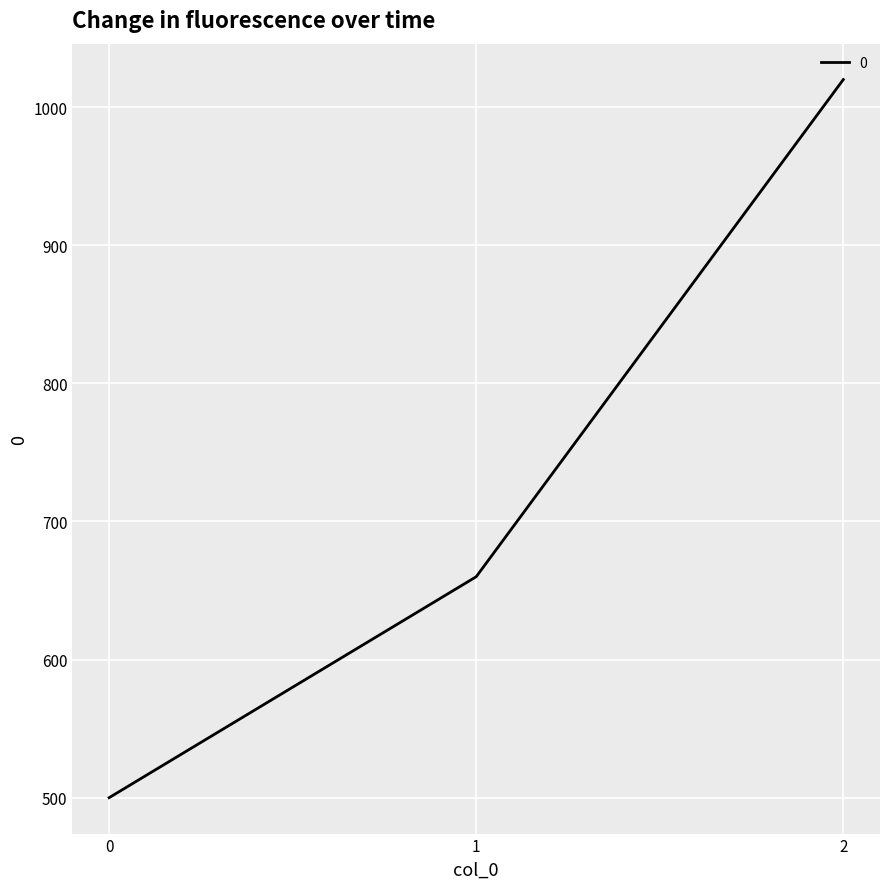

The chart shows a value of 279 at 0. True or false?

False